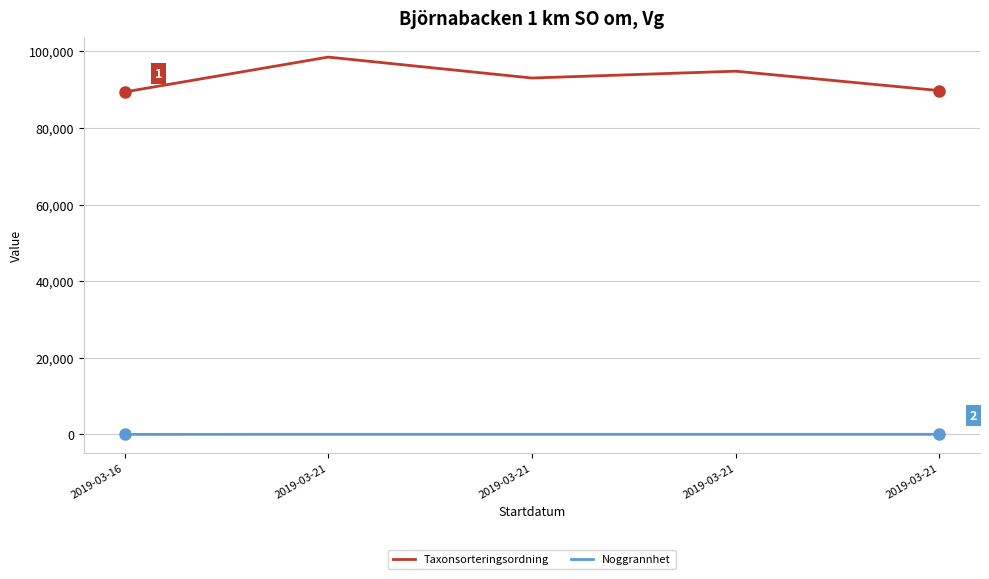

What are all the series names shown in the legend?

Taxonsorteringsordning, Noggrannhet